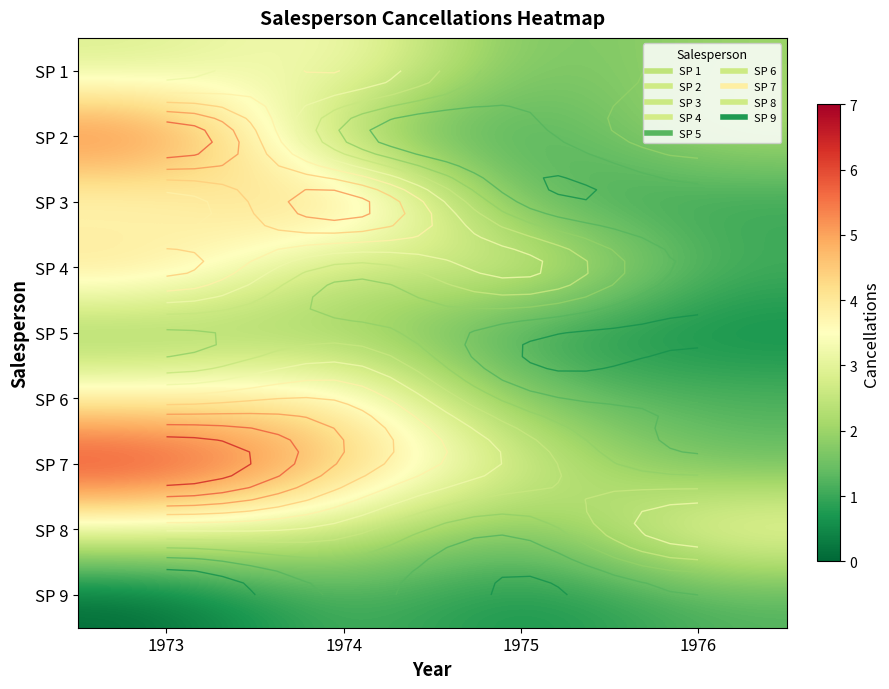

The SP 6 series shows 5.1 at 1973. True or false?

False